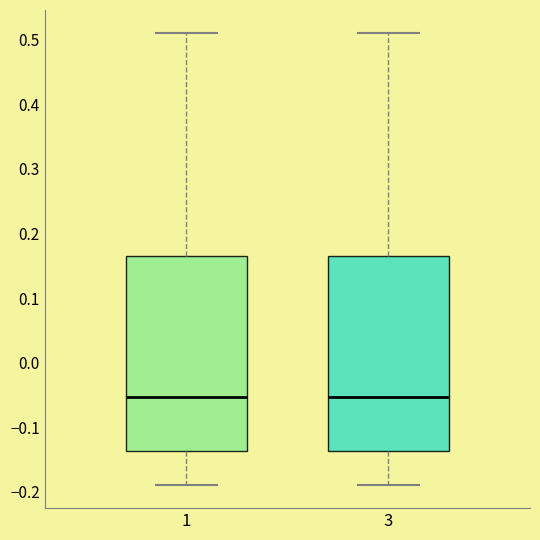

Reading left to right, read every box against the y-axis: the position of its median line, the range the box covers, and the ends of its whiskers. The values are not printed on the chart, so give them approximately, as read against the axis.

1: median -0.05, box -0.14 to 0.17, whiskers -0.19 to 0.51
3: median -0.05, box -0.14 to 0.17, whiskers -0.19 to 0.51